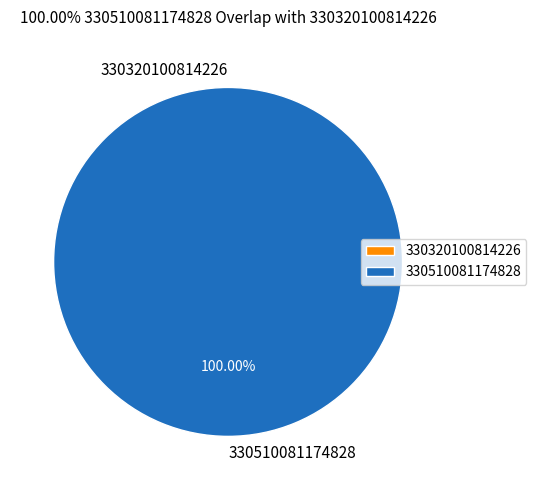

To the nearest percent, what is the difference between the 330510081174828 and 330320100814226 slice percentages?

100%